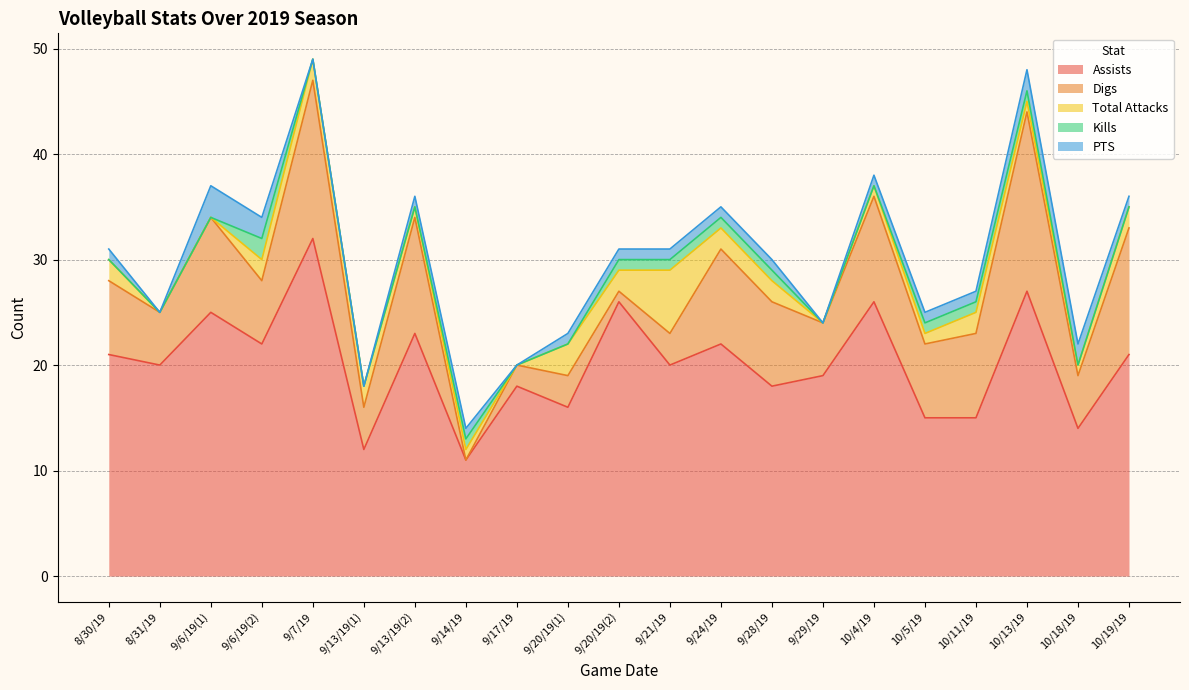

Which label corresponds to the smallest value in the chart?

9/14/19